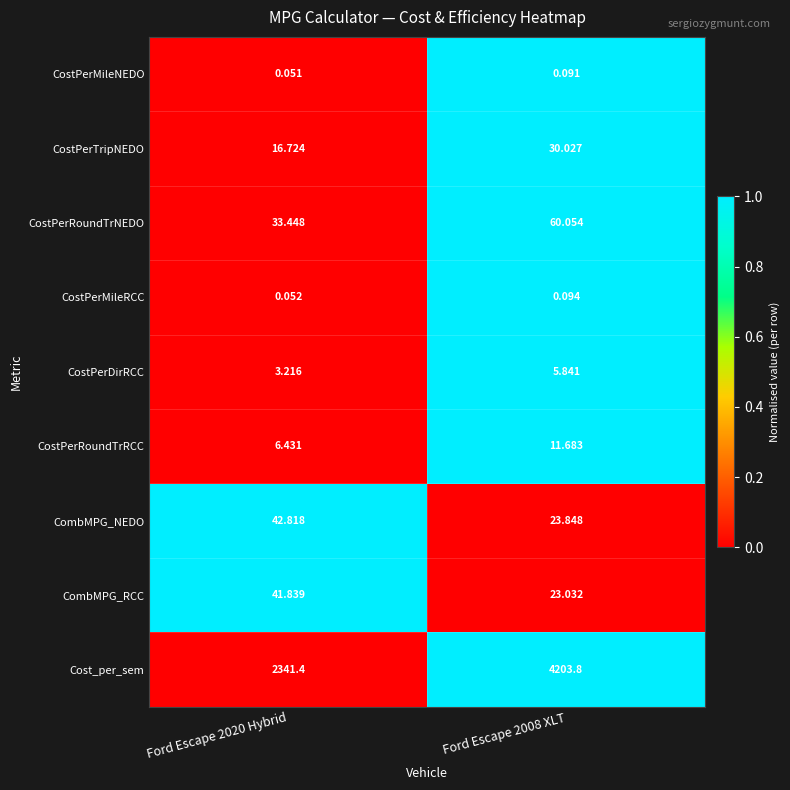

Which series has the widest spread of values?

Cost_per_sem